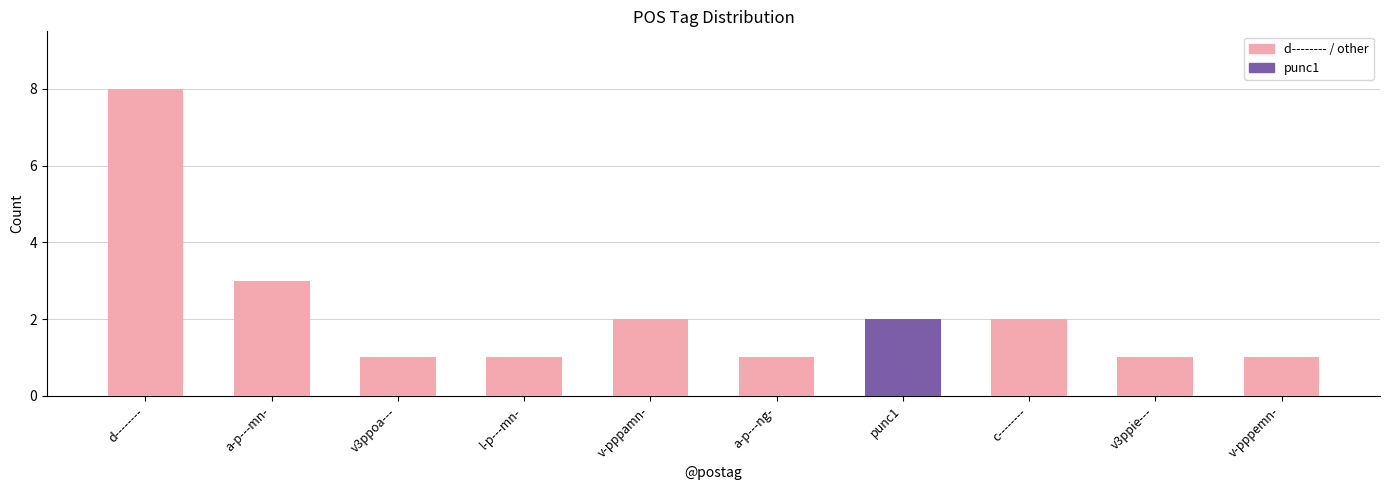

Which category has the highest value across all series?

d--------